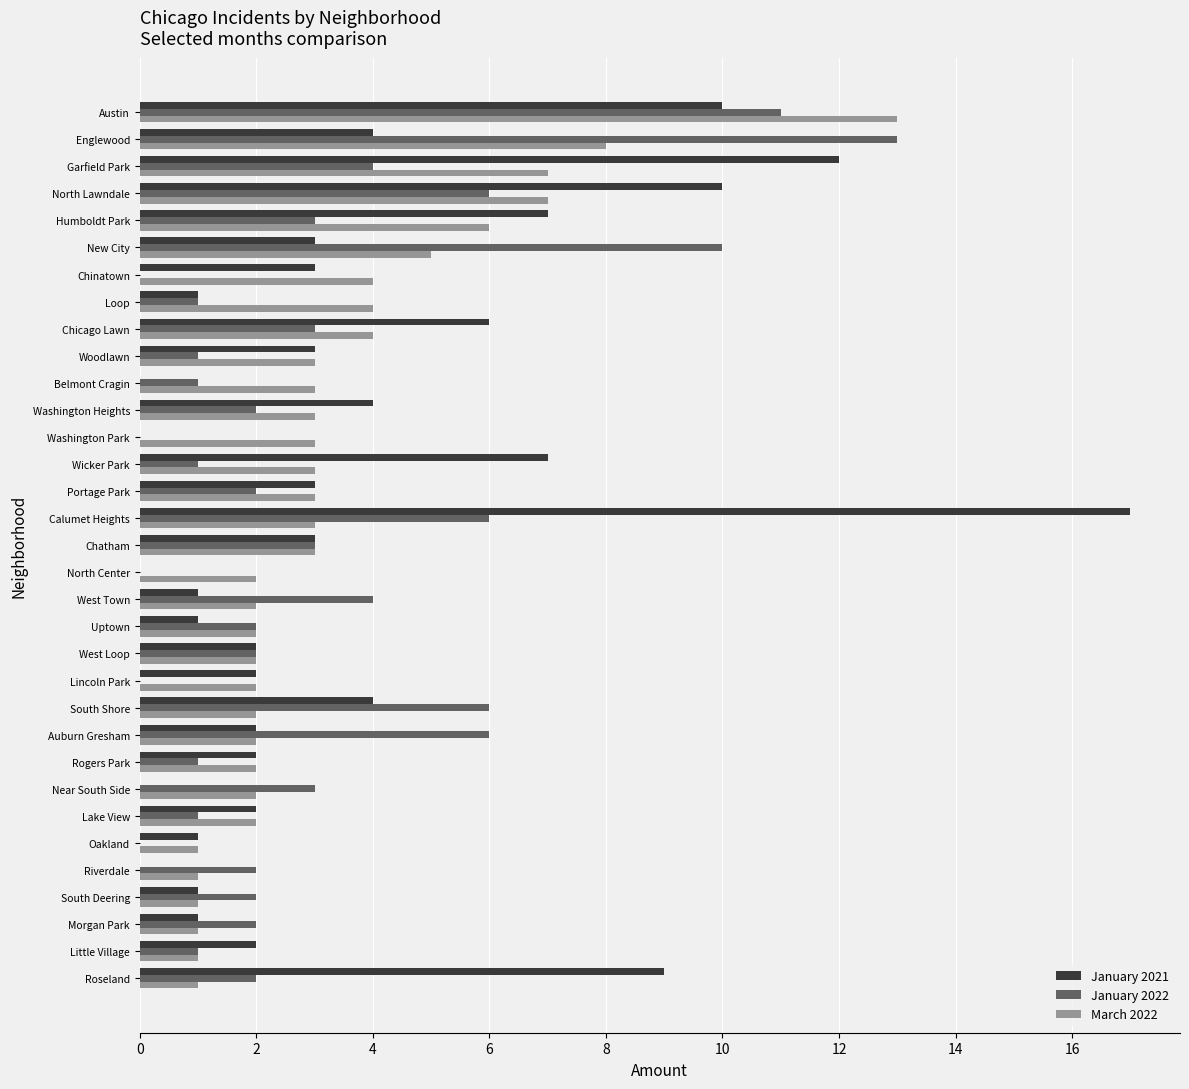

Which series has the largest range (max minus min)?

January 2021